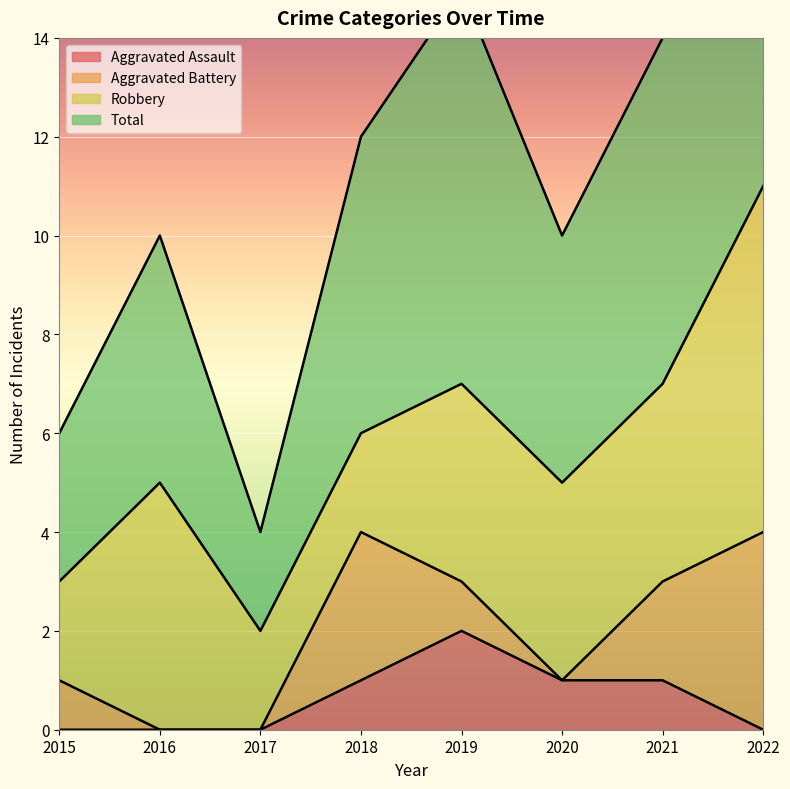

At which label is Total closest to 13?

2018